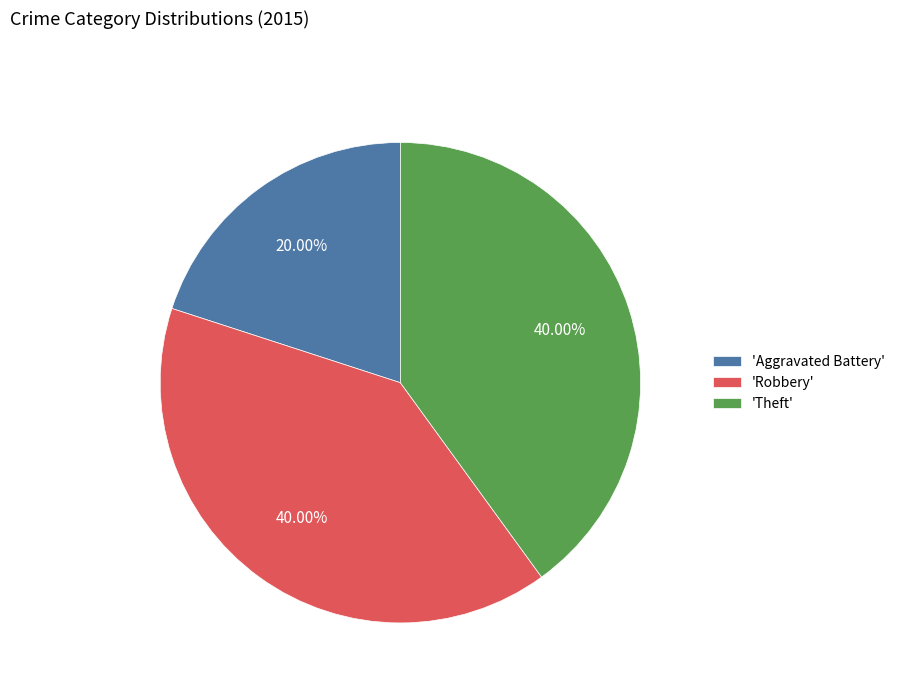

Do 'Aggravated Battery' and 'Robbery' together represent more than half of the pie?

Yes